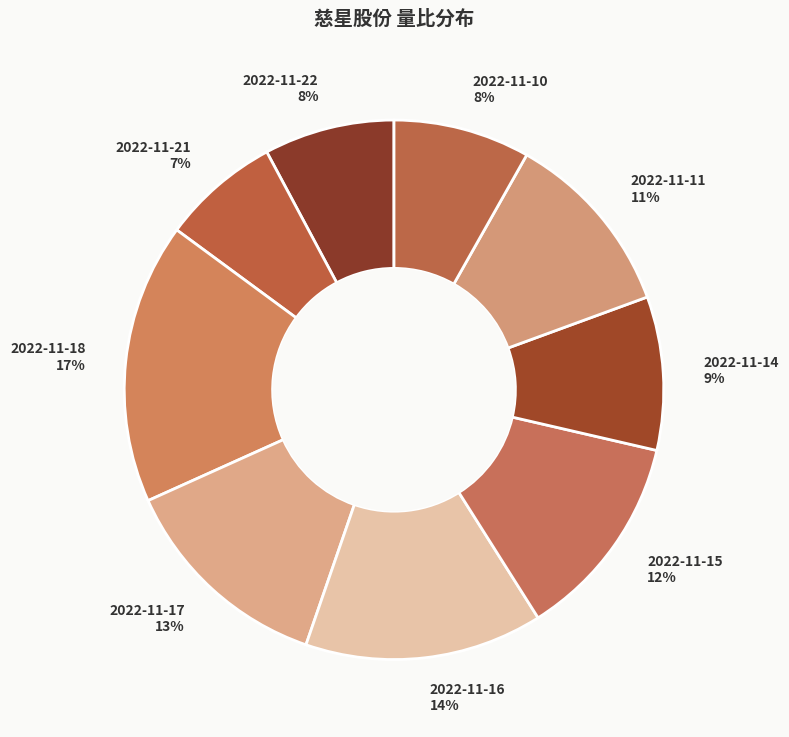

Between 2022-11-17 and 2022-11-18, which is larger?

2022-11-18